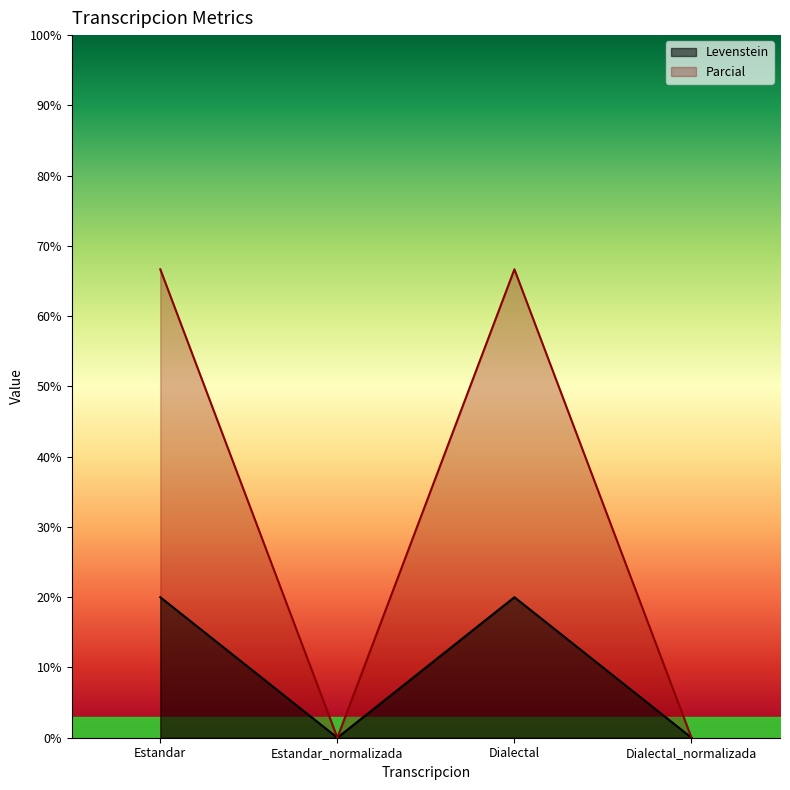

Reading right to left, what are all the values shown in this chart?

Levenstein: 0.0	20.0	0.0	20.0
Parcial: 0.0	66.7	0.0	66.7